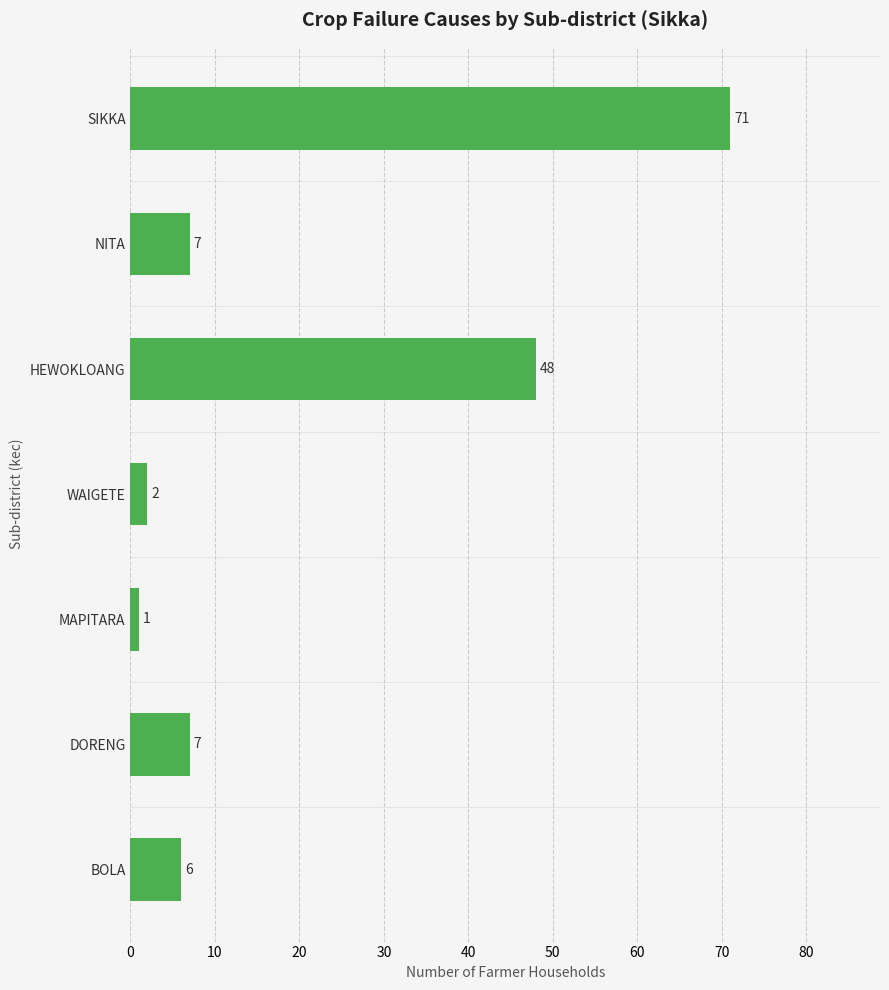

Reading bottom to top, what are all the values shown in this chart?

BOLA=6	DORENG=7	MAPITARA=1	WAIGETE=2	HEWOKLOANG=48	NITA=7	SIKKA=71